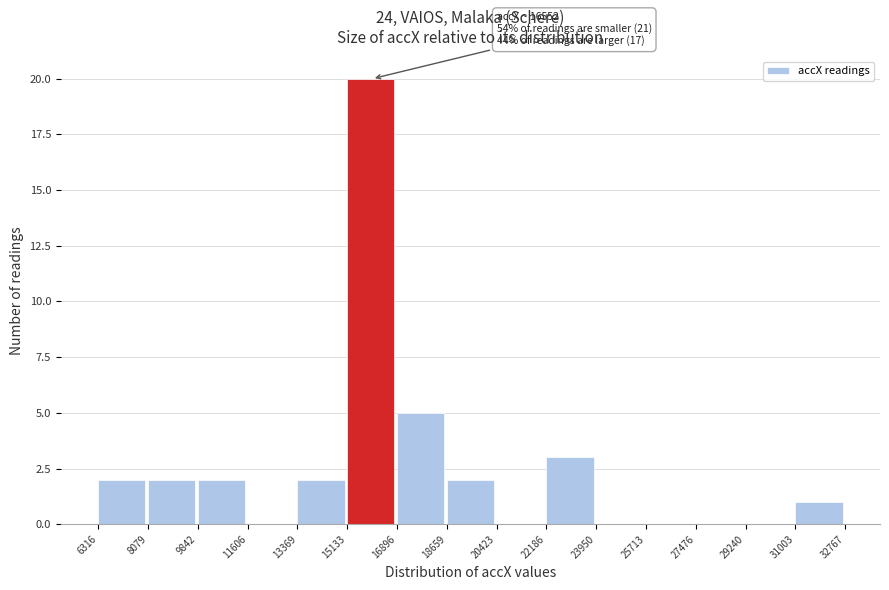

Over which range of the x-axis is the bar tallest?

15133 to 16896